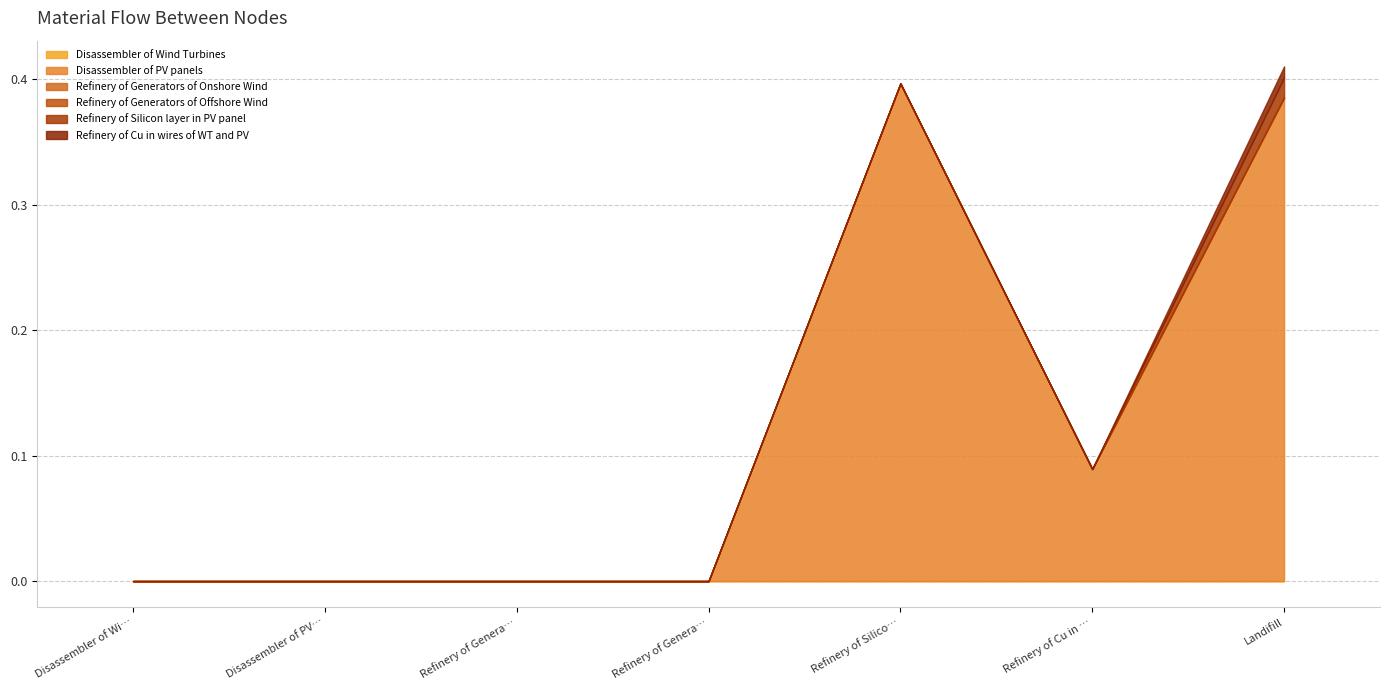

How many data points in Refinery of Cu in wires of WT and PV are above 0?

1